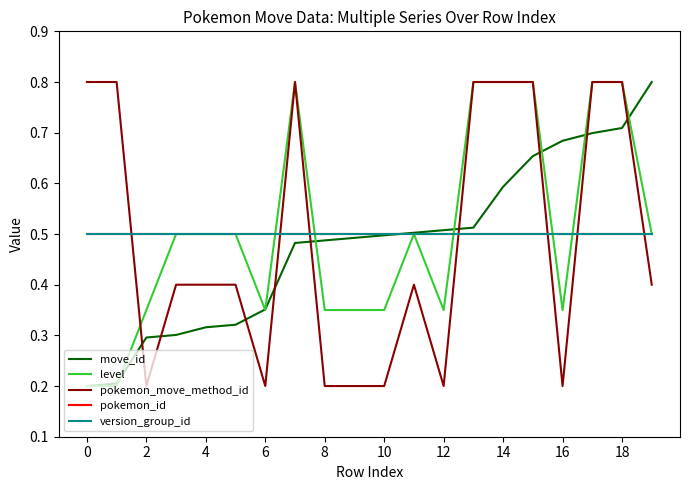

Is this an area chart (filled region under the line)?

No